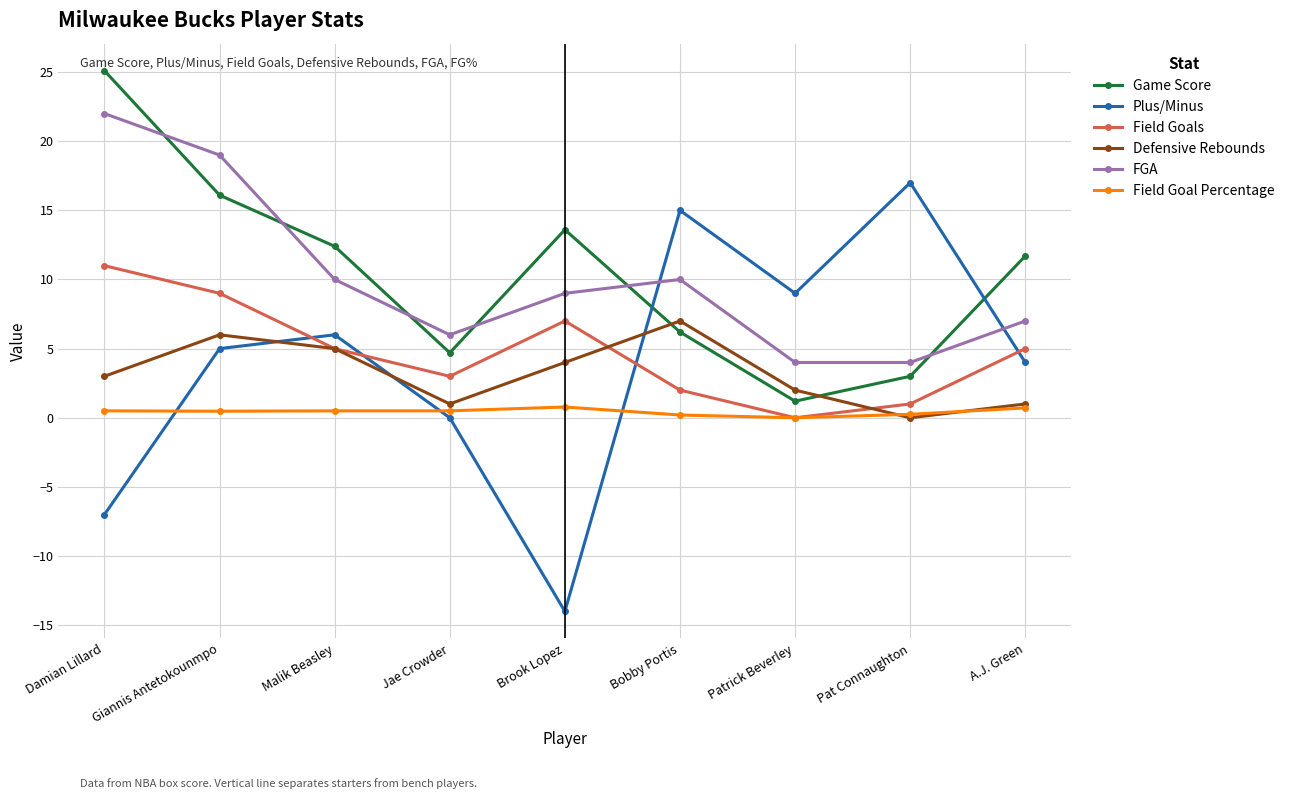

What is the label of the 2nd point from the left?

Giannis Antetokounmpo